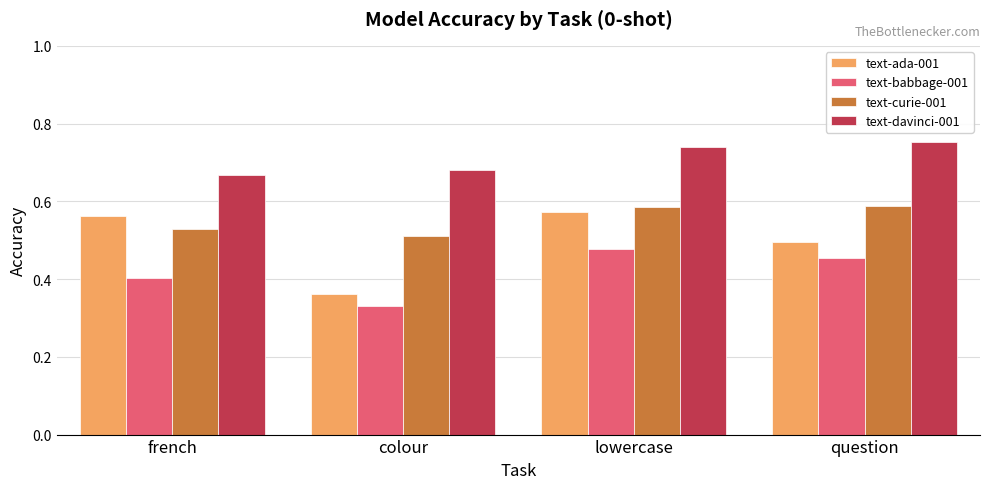

What is the label of the 2nd bar from the left?

colour